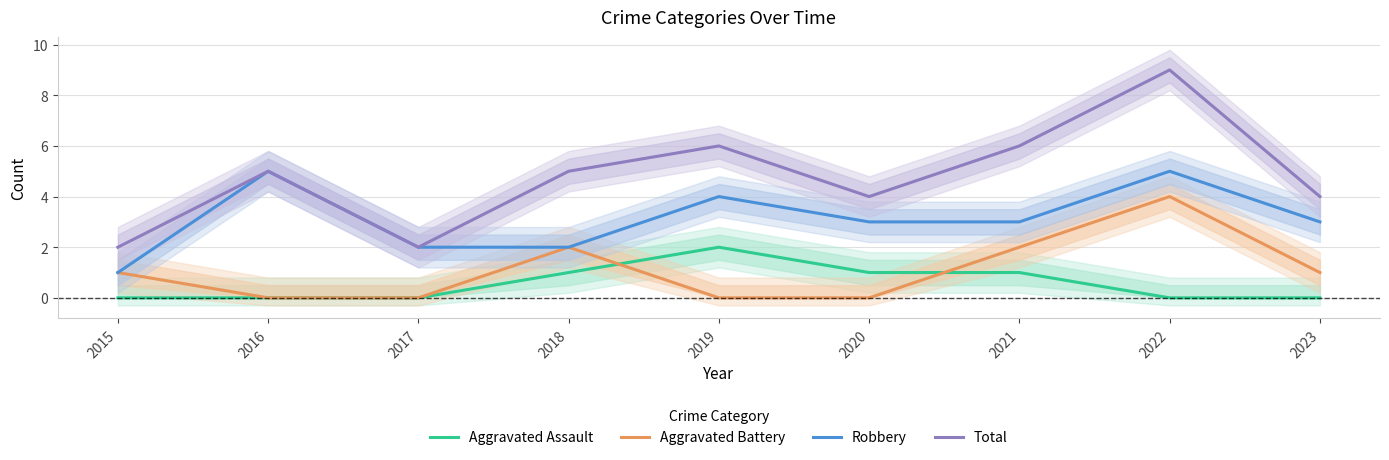

Which series has the widest spread of values?

Total